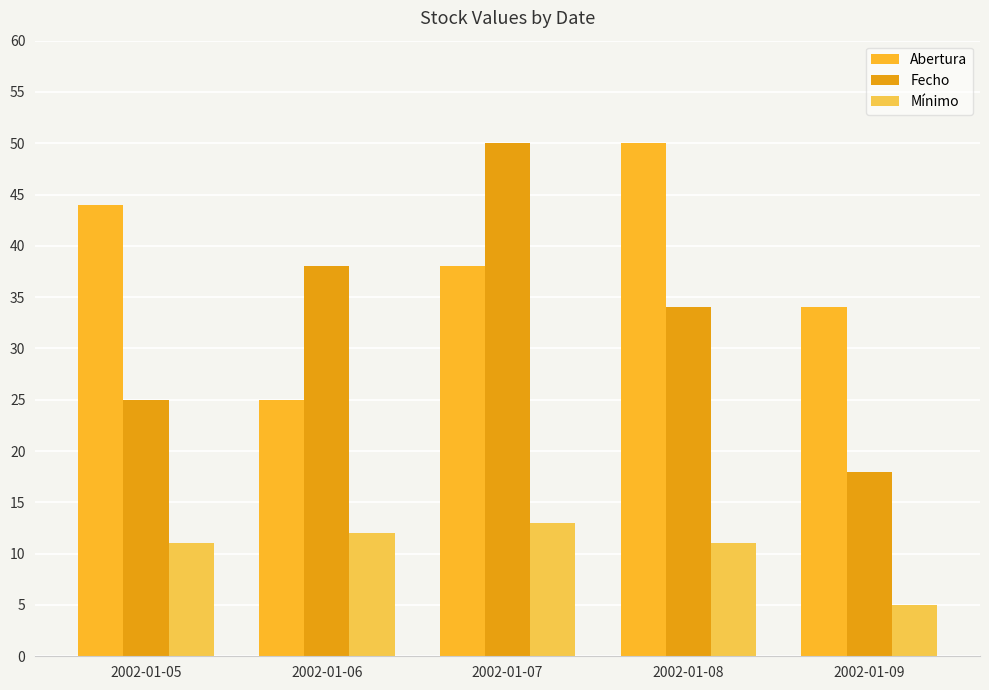

Count the Abertura values in the range 34 to 44.

3